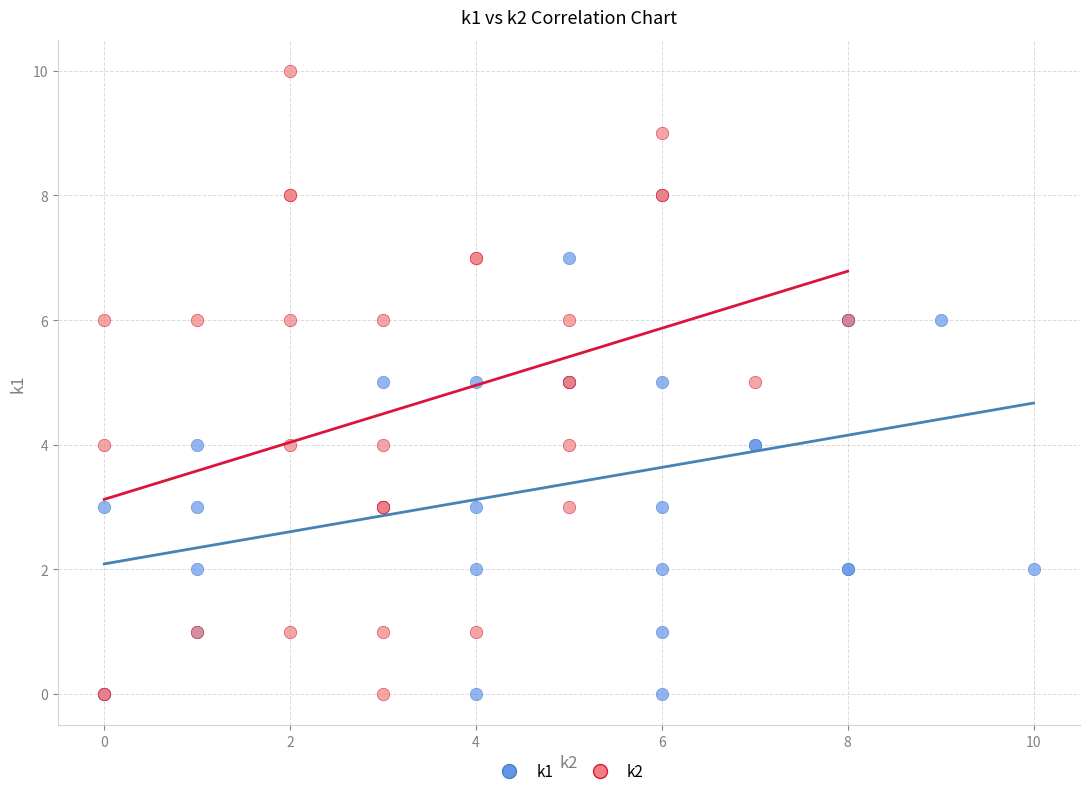

Which series contains the highest Y value?

k2